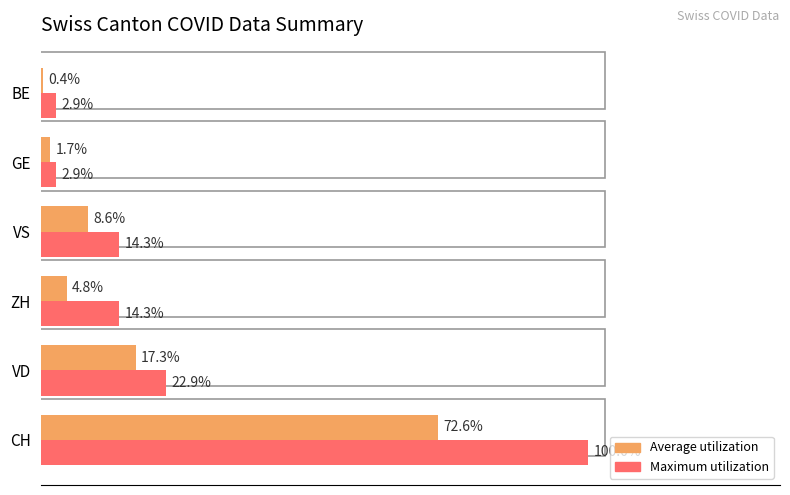

Which series has the widest spread of values?

Maximum utilization